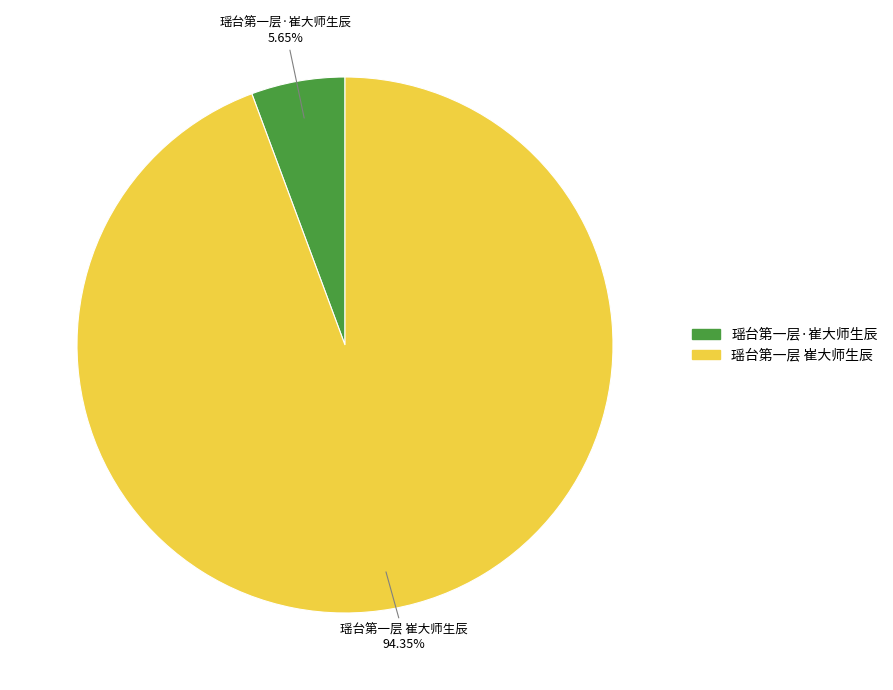

Rank the categories by value from highest to lowest.

瑶台第一层 崔大师生辰, 瑶台第一层·崔大师生辰